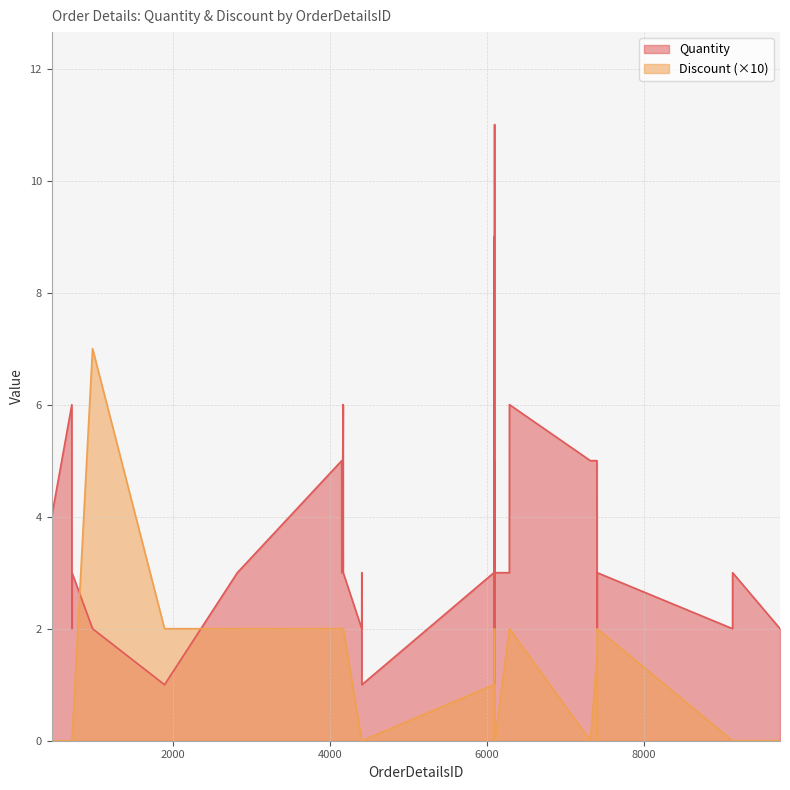

List the series in order of their overall mean, lowest first.

Discount (×10), Quantity